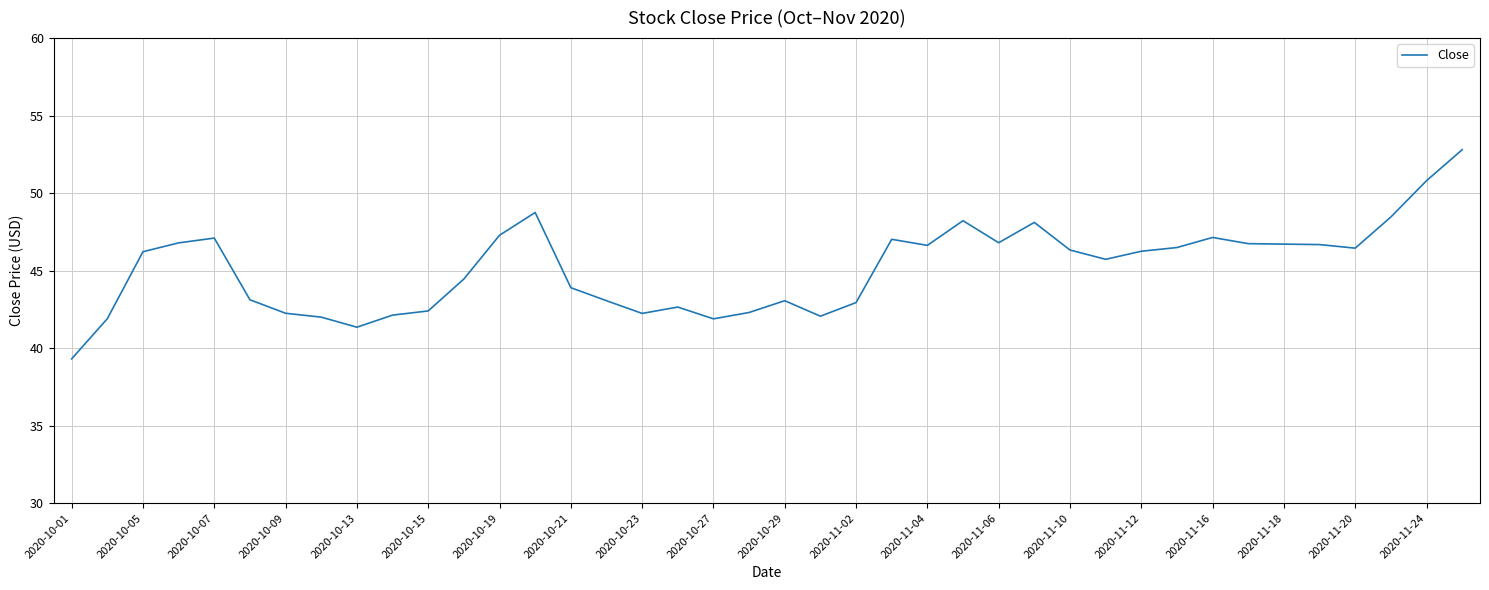

What is the smallest value displayed?

39.3